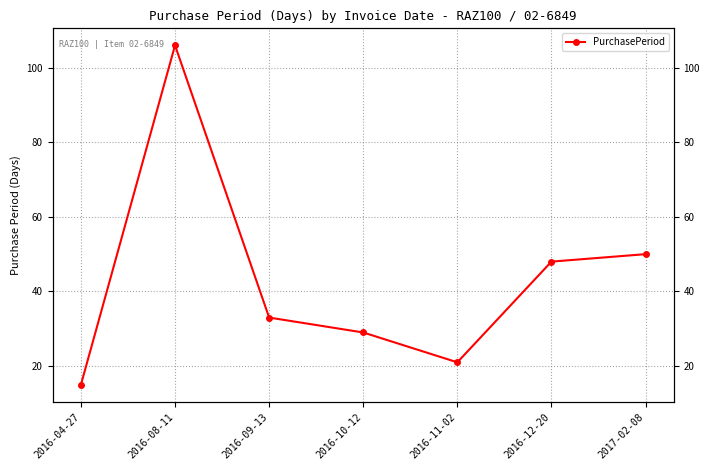

What is the label of the 3rd point from the right?

2016-11-02